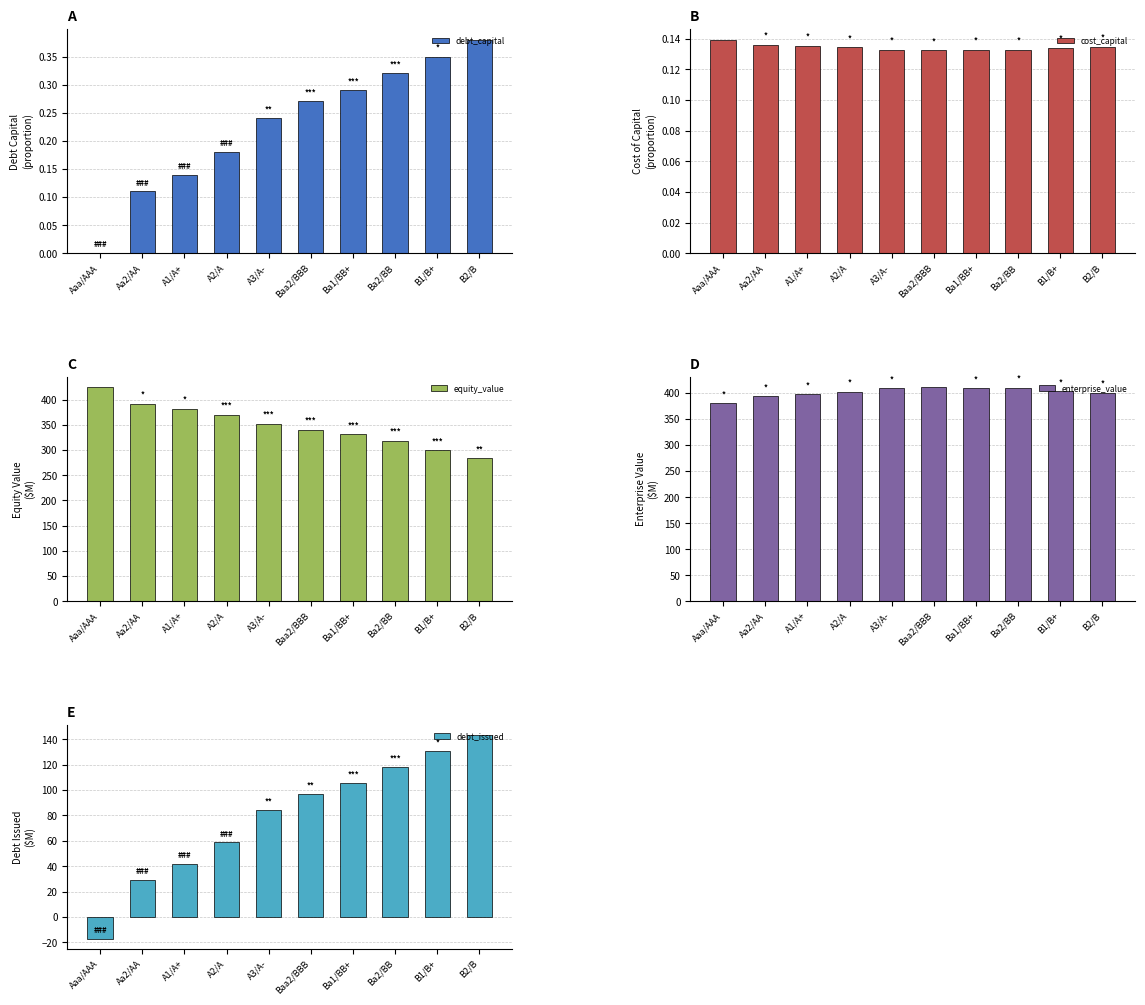

At which category is the sum across all series the highest?

Baa2/BBB